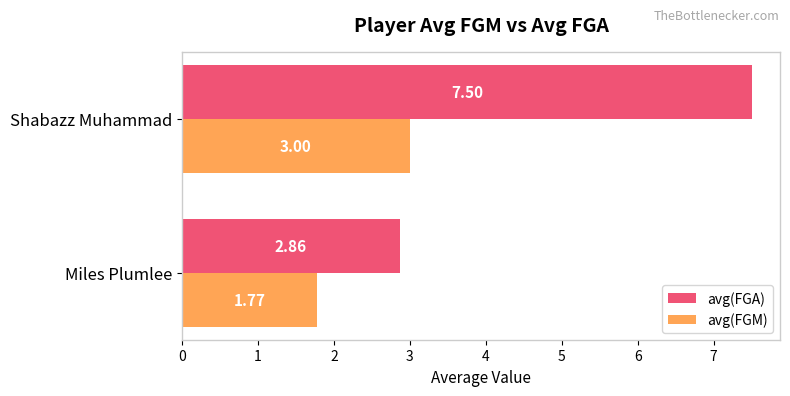

List the labels in order of avg(FGA) value, smallest first.

Miles Plumlee, Shabazz Muhammad